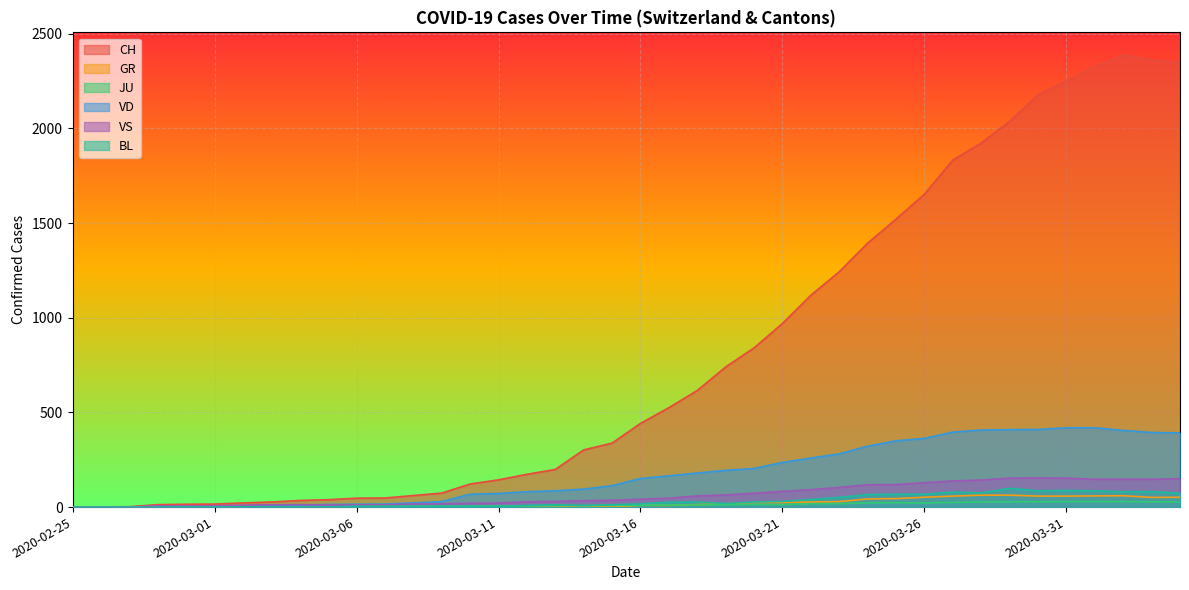

At which category is the sum across all series the highest?

2020-04-02